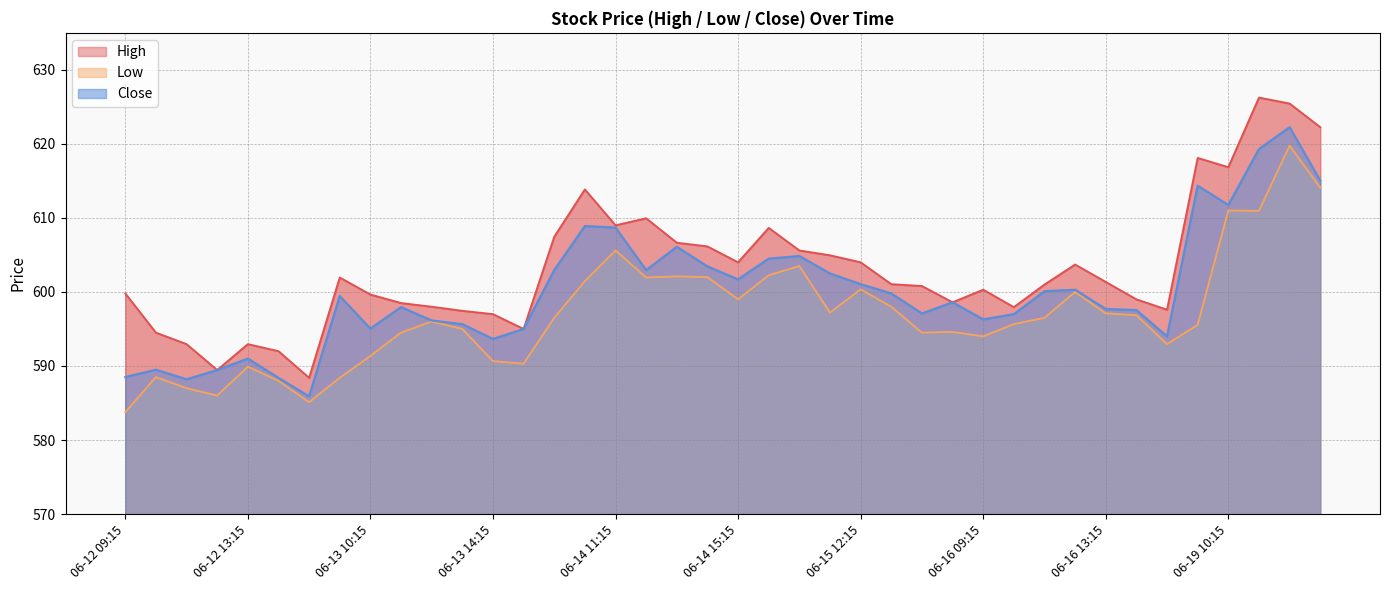

Reading right to left, extract all data points from this chart.

High: 06-19 13:15=622.2	06-19 12:15=625.5	06-19 11:15=626.2	06-19 10:15=616.8	06-19 09:15=618.1	06-16 15:15=597.6	06-16 14:15=599.0	06-16 13:15=601.3	06-16 12:15=603.7	06-16 11:15=601.0	06-16 10:15=598.0	06-16 09:15=600.3	06-15 15:15=598.6	06-15 14:15=600.8	06-15 13:15=601.0	06-15 12:15=604.0	06-15 11:15=605.0	06-15 10:15=605.6	06-15 09:15=608.7	06-14 15:15=604.0	06-14 14:15=606.2	06-14 13:15=606.7	06-14 12:15=610.0	06-14 11:15=609.0	06-14 10:15=613.8	06-14 09:15=607.5	06-13 15:15=595.0	06-13 14:15=597.0	06-13 13:15=597.5	06-13 12:15=598.0	06-13 11:15=598.5	06-13 10:15=599.7	06-13 09:15=602.0	06-12 15:15=588.4	06-12 14:15=592.0	06-12 13:15=593.0	06-12 12:15=589.5	06-12 11:15=593.0	06-12 10:15=594.5	06-12 09:15=599.8
Low: 06-19 13:15=614.1	06-19 12:15=619.8	06-19 11:15=611.0	06-19 10:15=611.0	06-19 09:15=595.5	06-16 15:15=593.0	06-16 14:15=596.8	06-16 13:15=597.1	06-16 12:15=600.0	06-16 11:15=596.5	06-16 10:15=595.7	06-16 09:15=594.0	06-15 15:15=594.6	06-15 14:15=594.5	06-15 13:15=598.0	06-15 12:15=600.3	06-15 11:15=597.2	06-15 10:15=603.5	06-15 09:15=602.2	06-14 15:15=599.0	06-14 14:15=602.0	06-14 13:15=602.1	06-14 12:15=602.0	06-14 11:15=605.6	06-14 10:15=601.5	06-14 09:15=596.5	06-13 15:15=590.3	06-13 14:15=590.7	06-13 13:15=595.0	06-13 12:15=596.0	06-13 11:15=594.5	06-13 10:15=591.3	06-13 09:15=588.4	06-12 15:15=585.1	06-12 14:15=588.0	06-12 13:15=589.9	06-12 12:15=586.0	06-12 11:15=587.0	06-12 10:15=588.5	06-12 09:15=583.8
Close: 06-19 13:15=615.0	06-19 12:15=622.2	06-19 11:15=619.3	06-19 10:15=611.8	06-19 09:15=614.3	06-16 15:15=594.0	06-16 14:15=597.5	06-16 13:15=597.7	06-16 12:15=600.3	06-16 11:15=600.1	06-16 10:15=597.0	06-16 09:15=596.3	06-15 15:15=598.6	06-15 14:15=597.1	06-15 13:15=599.8	06-15 12:15=601.0	06-15 11:15=602.5	06-15 10:15=604.8	06-15 09:15=604.5	06-14 15:15=601.7	06-14 14:15=603.5	06-14 13:15=606.1	06-14 12:15=603.0	06-14 11:15=608.7	06-14 10:15=608.9	06-14 09:15=603.0	06-13 15:15=595.0	06-13 14:15=593.7	06-13 13:15=595.7	06-13 12:15=596.2	06-13 11:15=598.0	06-13 10:15=595.0	06-13 09:15=599.5	06-12 15:15=585.9	06-12 14:15=588.4	06-12 13:15=591.0	06-12 12:15=589.5	06-12 11:15=588.2	06-12 10:15=589.5	06-12 09:15=588.5